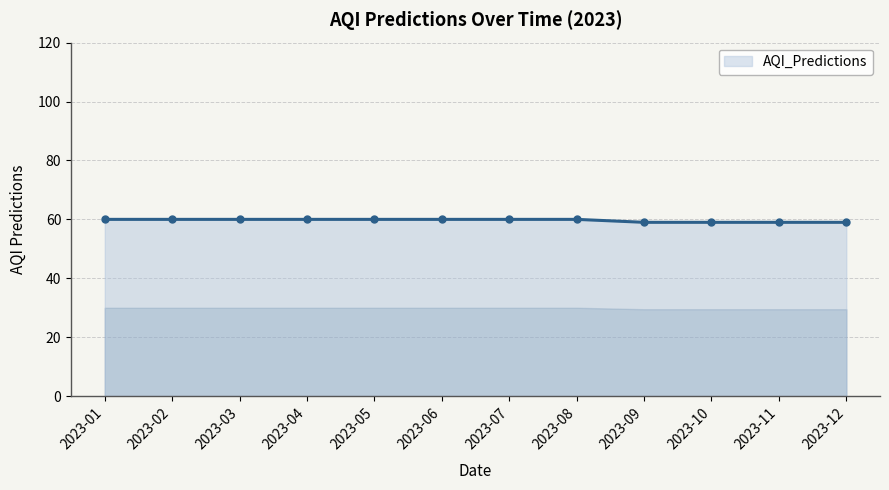

The chart shows a value of 60 at 2023-04. True or false?

True